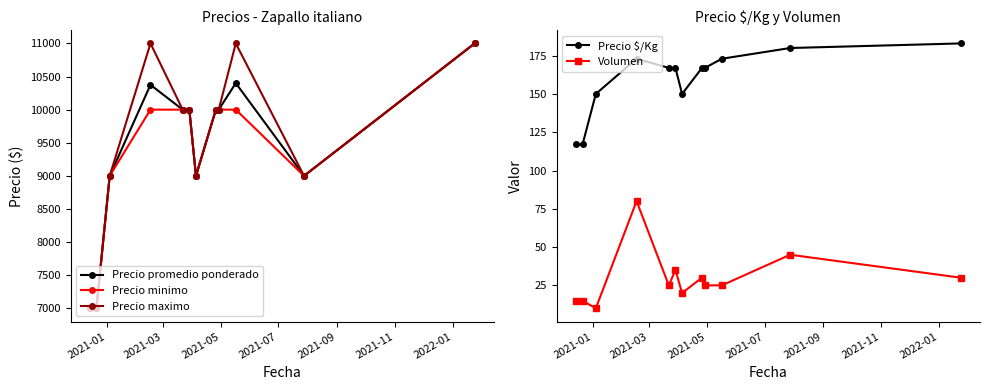

True or false: Precio maximo has more than 1 interior local peaks.

True